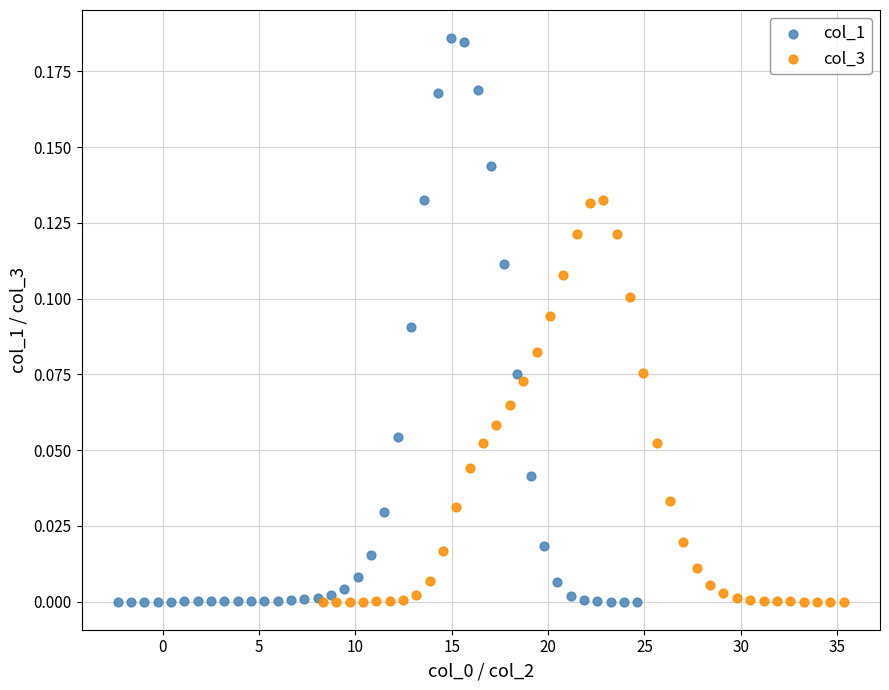

Which series has the widest spread of Y values?

col_1